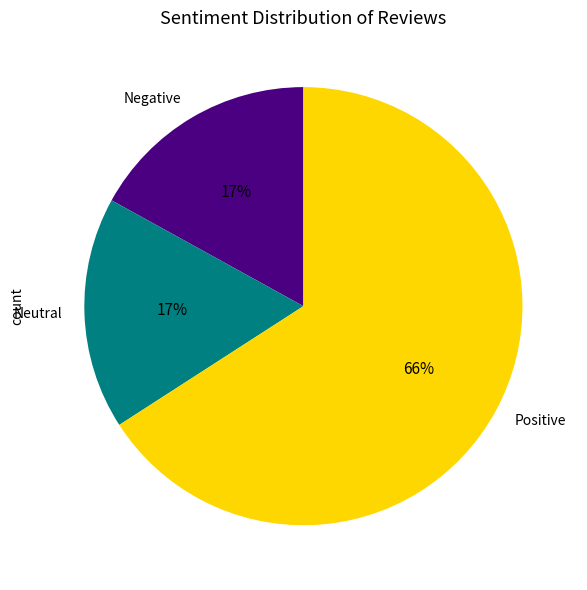

True or false: Neutral accounts for 17% of the total.

True